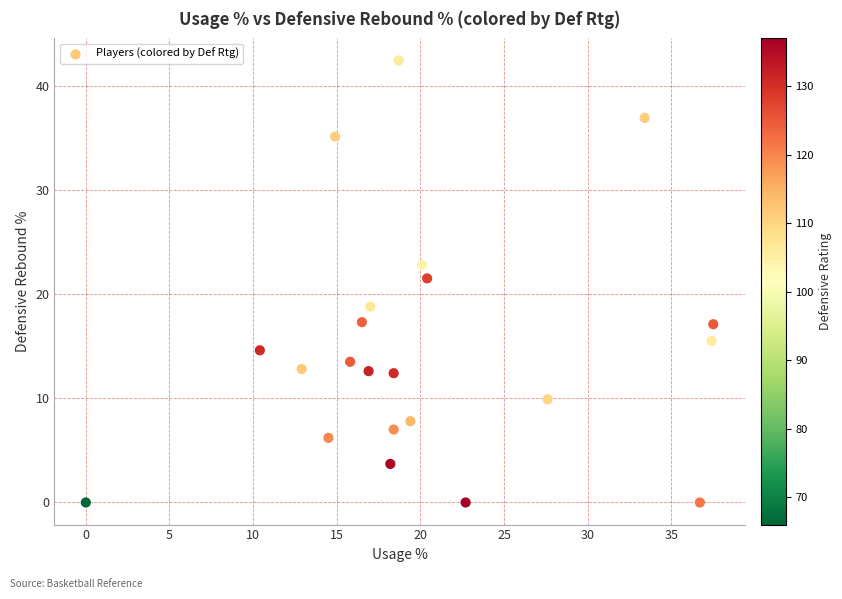

What Y value in the scatter plot is closest to 21?

21.5